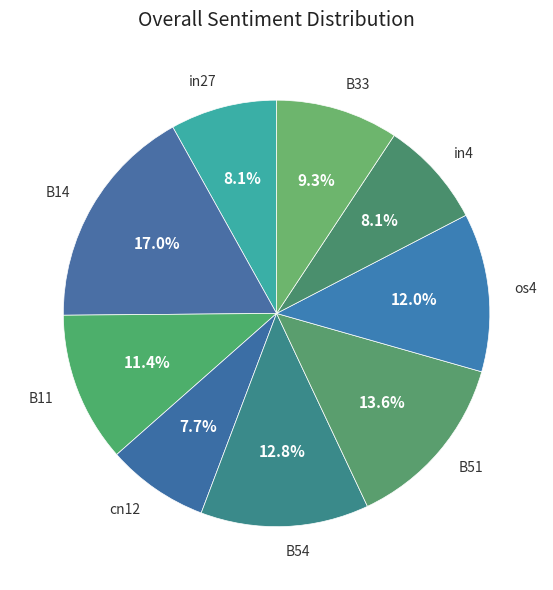

Which category has the biggest portion of the pie?

B14